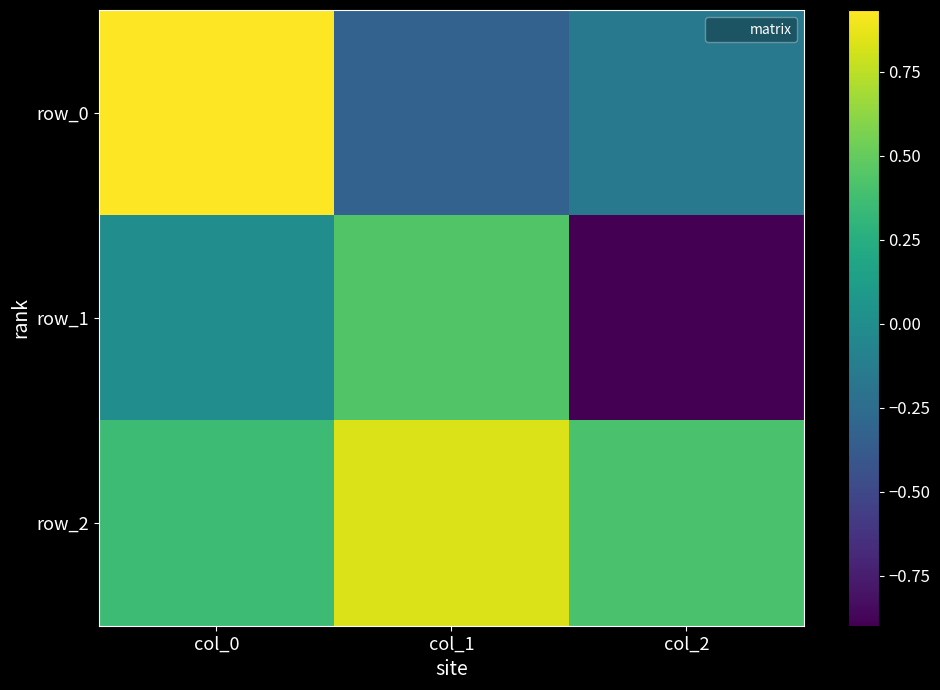

Which series has the largest total across all categories?

row_2